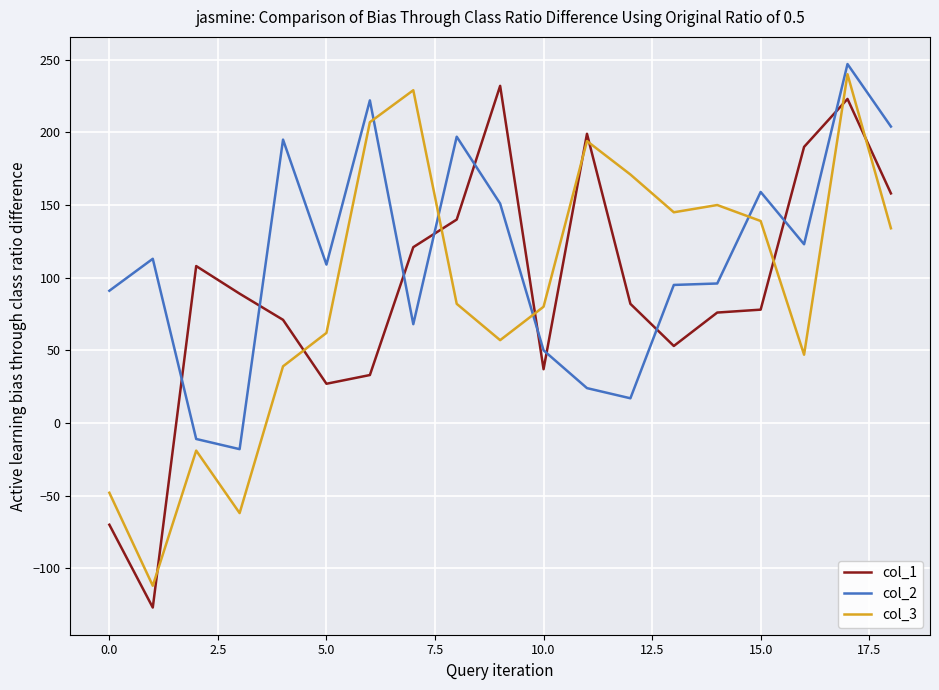

Which series has the largest total across all categories?

col_2